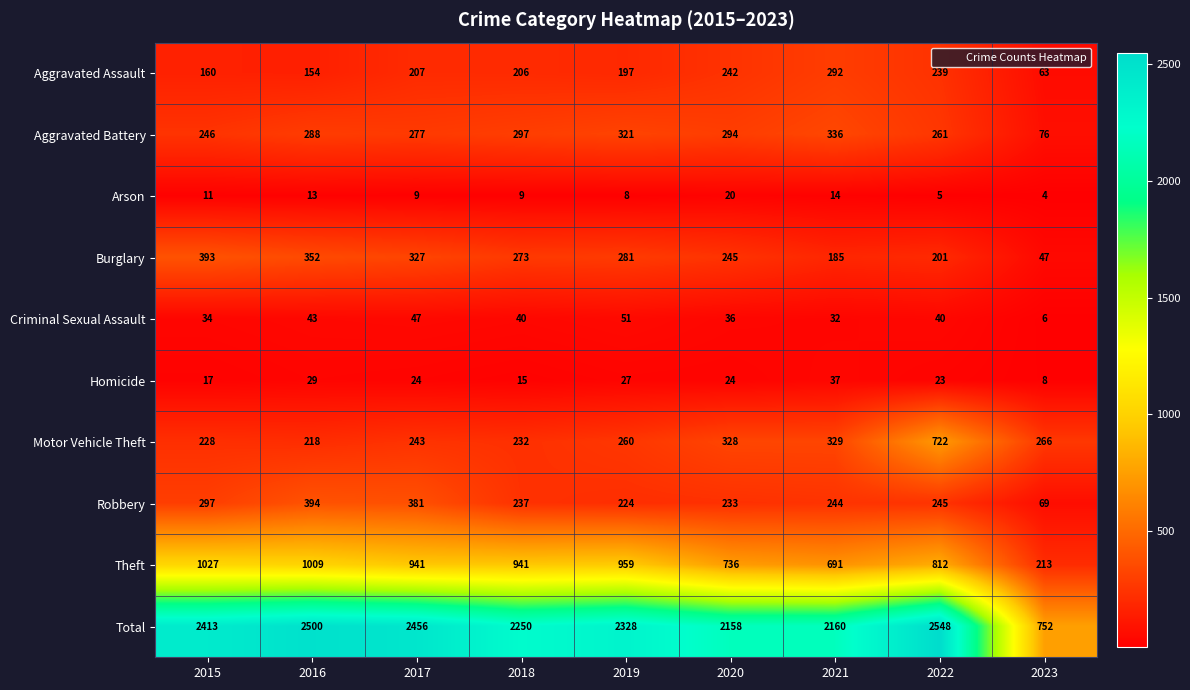

Is the value of Motor Vehicle Theft at 2021 greater than the value of Arson at 2015?

Yes